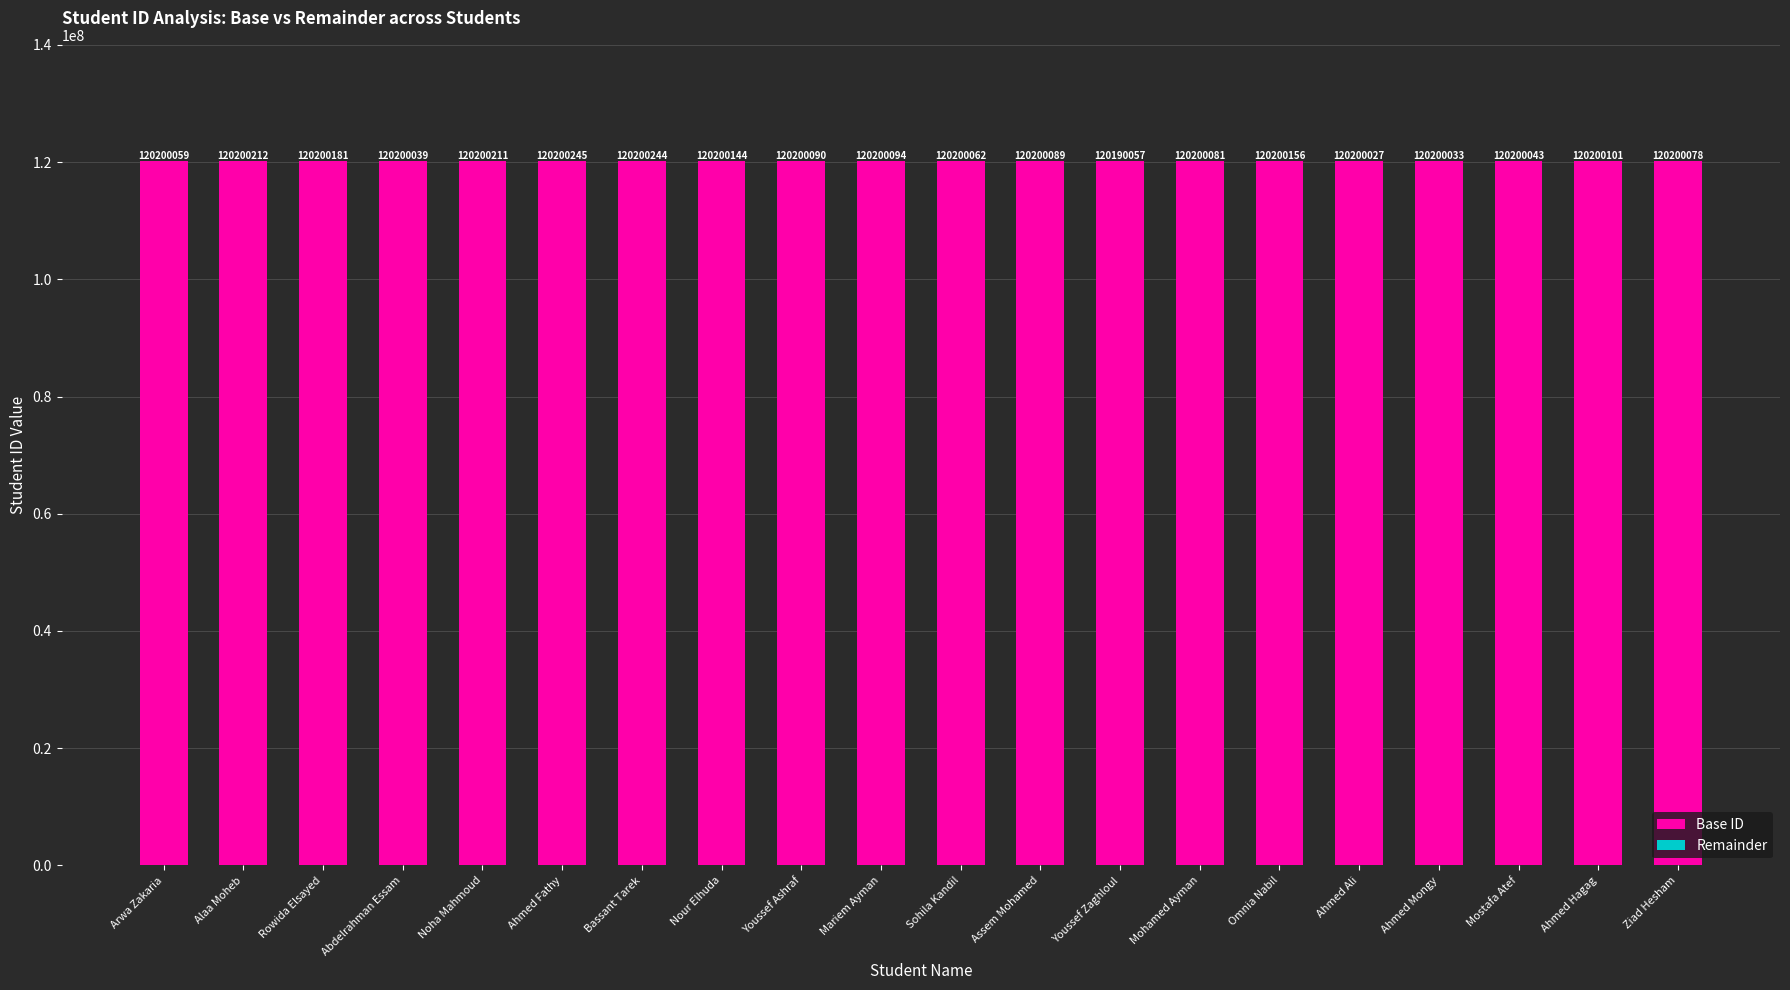

Does the chart contain stacked bars?

Yes